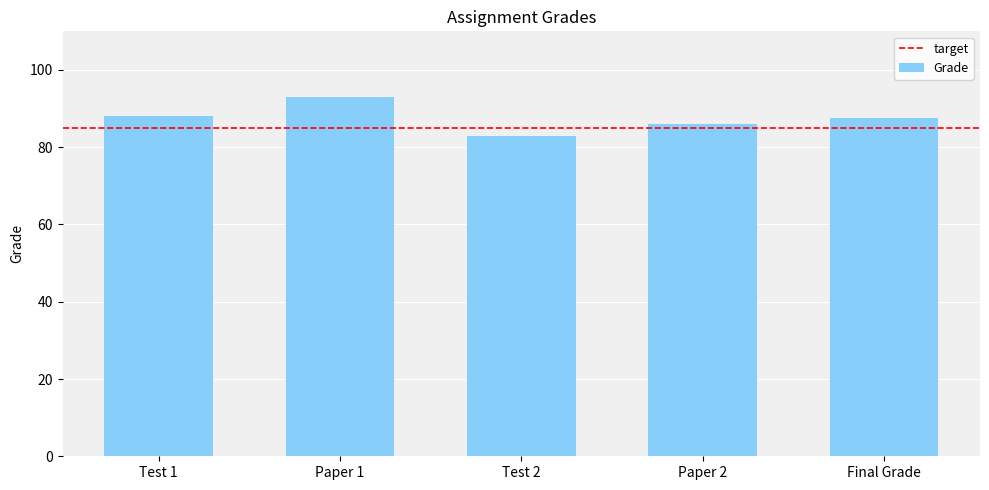

What is the label of the 1st bar from the right?

Final Grade